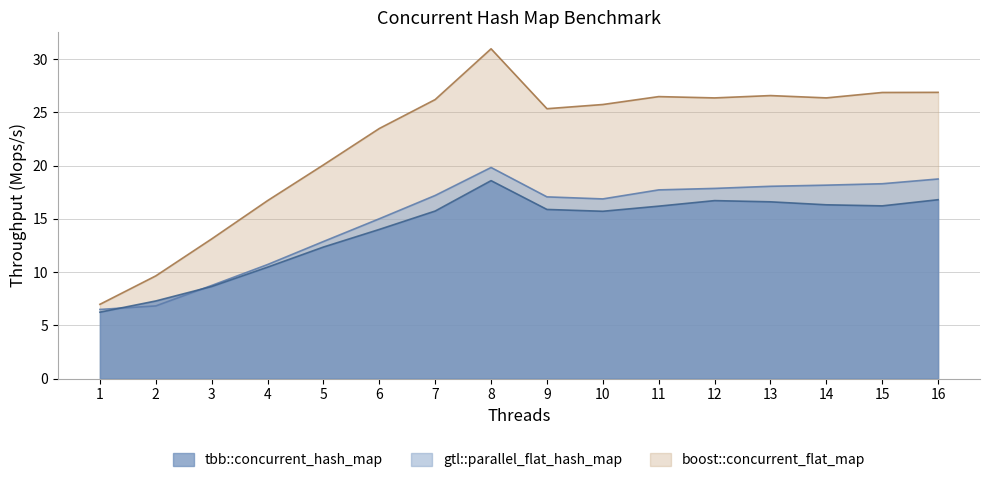

At how many categories does at least one series exceed 30?

1